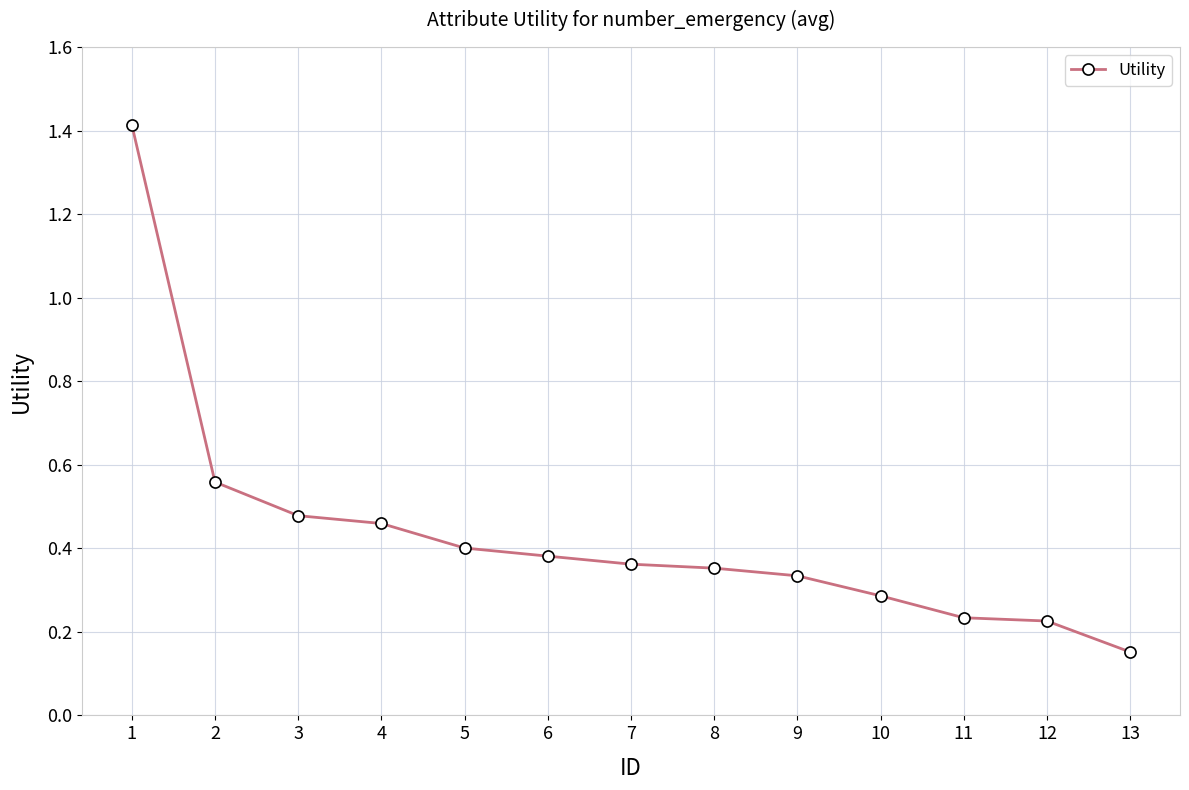

The value at 5 is 0.4. True or false?

True